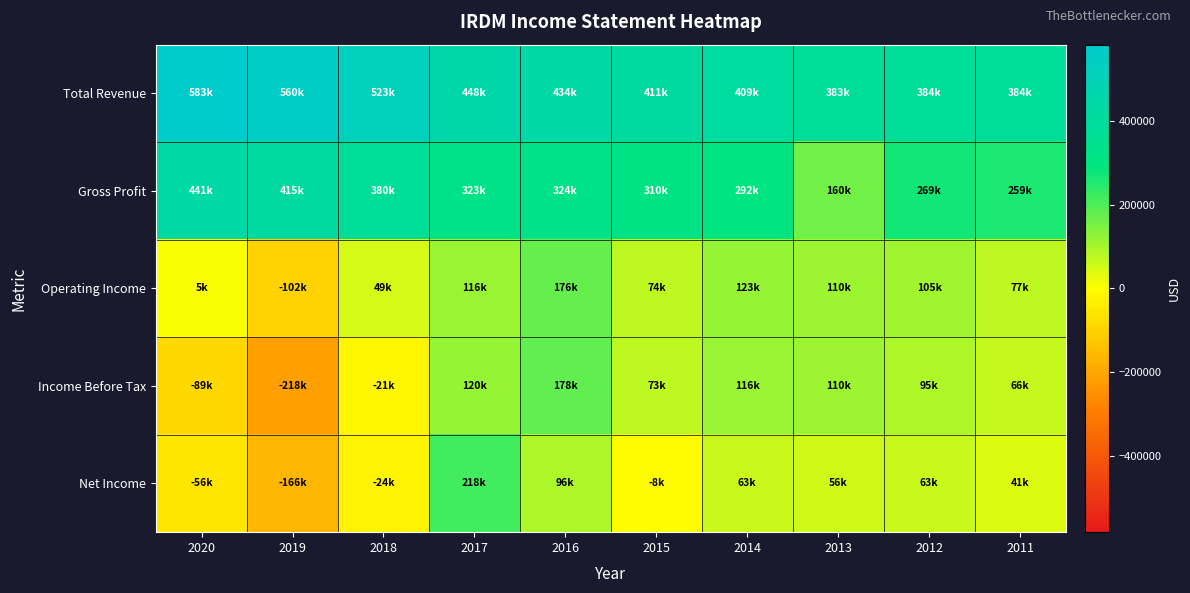

Reading right to left, what are all the values shown in this chart?

Total Revenue: 2011=384300	2012=383500	2013=382600	2014=408600	2015=411400	2016=433600	2017=448000	2018=523000	2019=560400	2020=583400
Gross Profit: 2011=259000	2012=269300	2013=159800	2014=291900	2015=310300	2016=324400	2017=323200	2018=380100	2019=415300	2020=440700
Operating Income: 2011=77000	2012=105100	2013=109900	2014=122900	2015=73800	2016=176400	2017=115500	2018=49000	2019=-101600	2020=5300
Income Before Tax: 2011=65600	2012=95000	2013=110500	2014=116500	2015=73100	2016=178200	2017=119600	2018=-20600	2019=-218100	2020=-89000
Net Income: 2011=41000	2012=62900	2013=55500	2014=62600	2015=-8300	2016=95500	2017=218200	2018=-23500	2019=-166200	2020=-56100